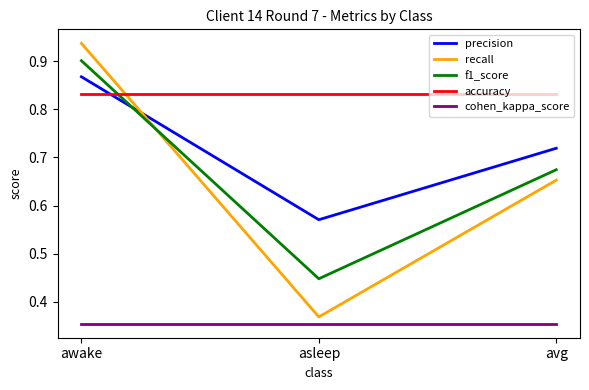

Is it true that cohen_kappa_score equals 0.6 at asleep?

False